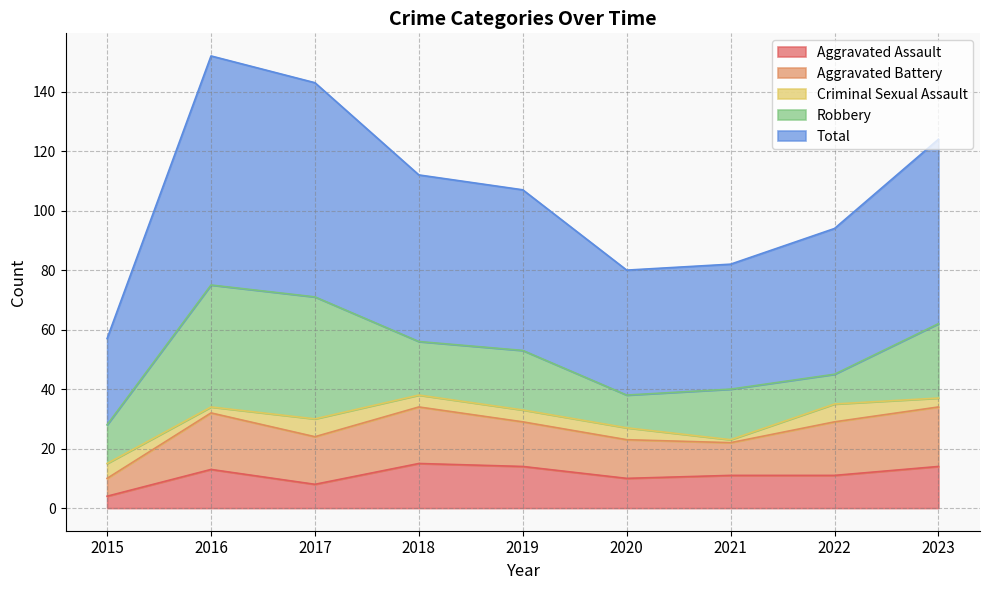

What is the highest value of the Total series?

77